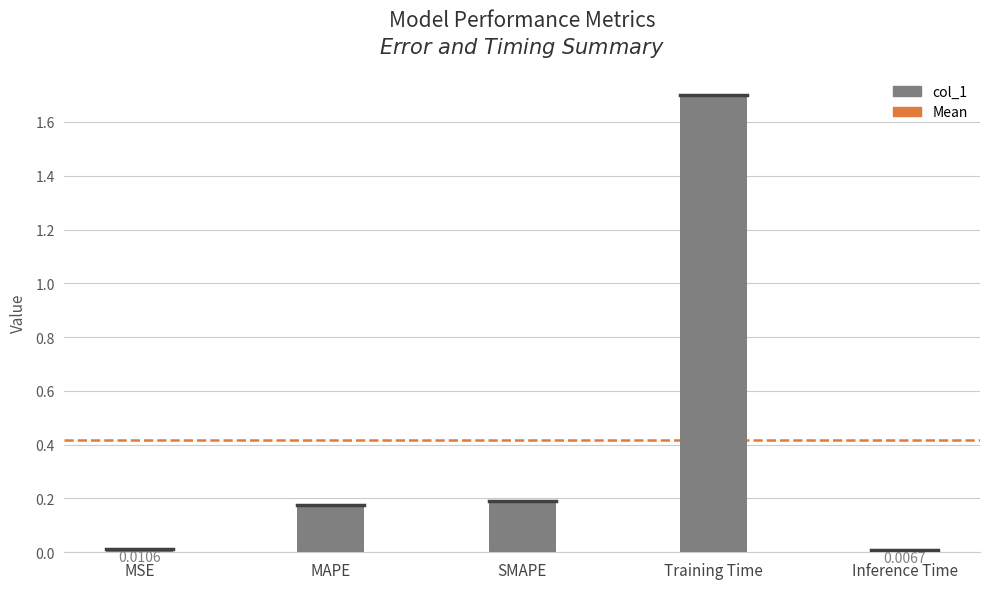

What position from the right is Inference Time?

1